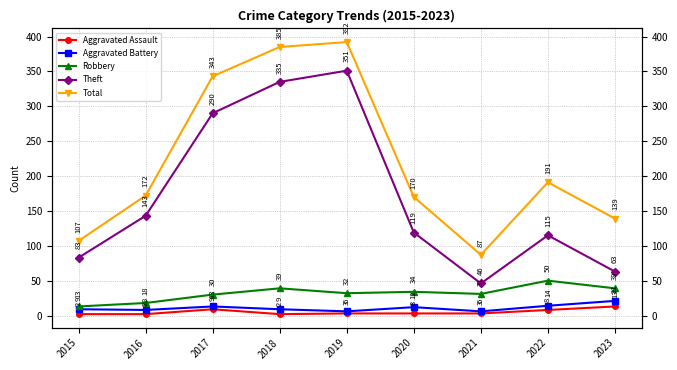

What is the total value across all series at 2017?

685